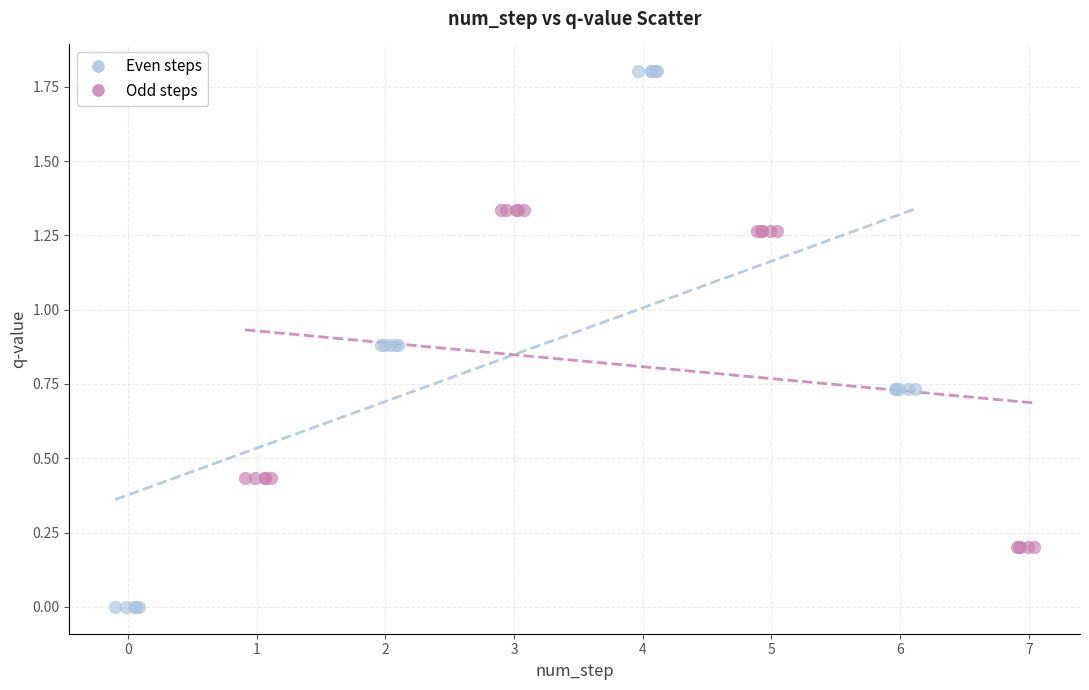

Which series reaches the minimum Y coordinate?

Even steps